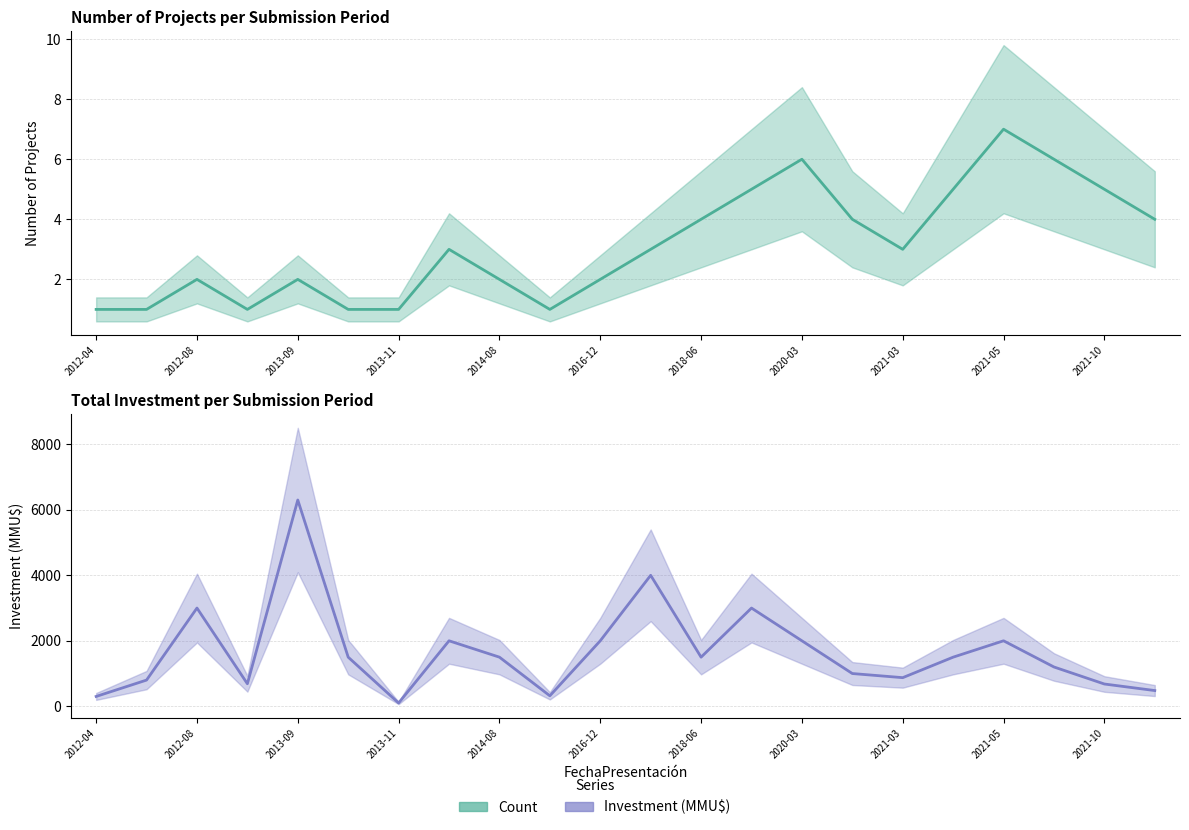

Which series changed the most between 2014-08 and 2020-03?

Investment_MMU